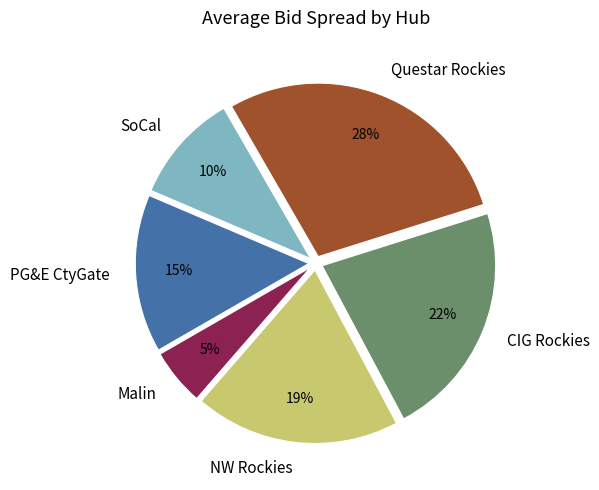

True or false: PG&E CtyGate accounts for 26% of the total.

False